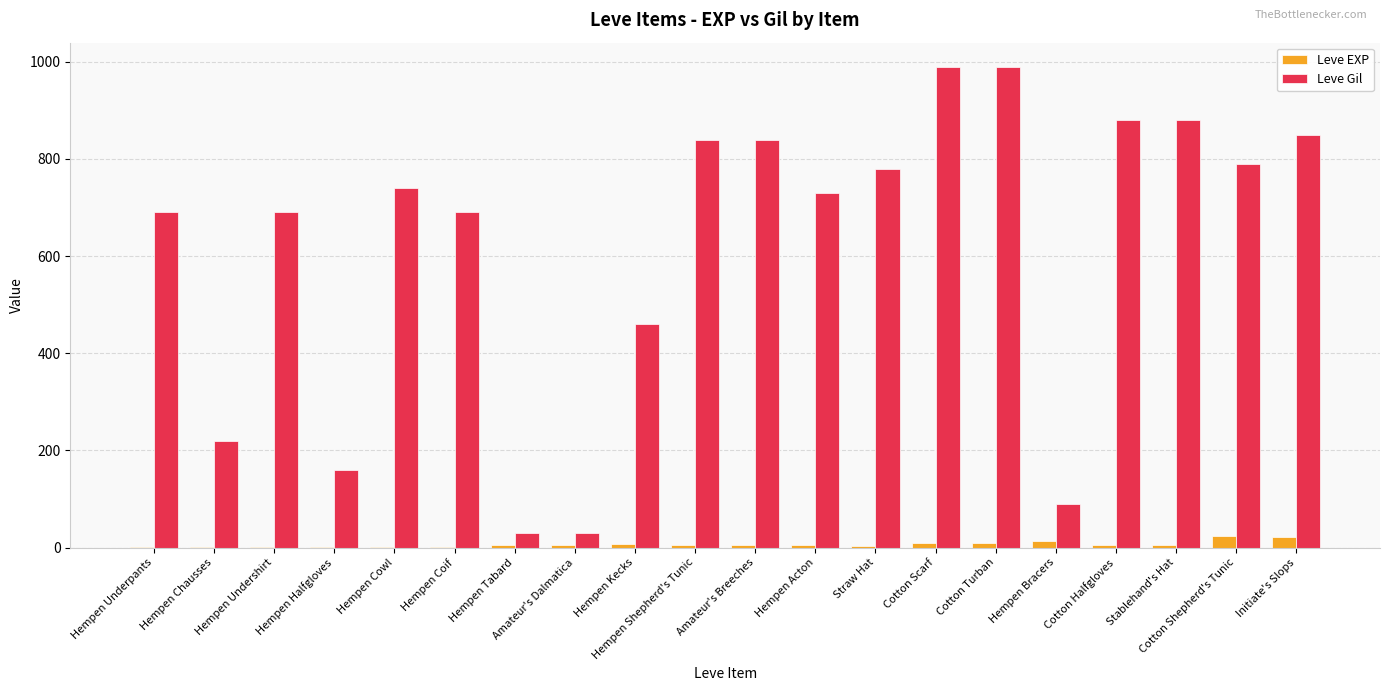

Which series has the largest total across all categories?

Leve Gil